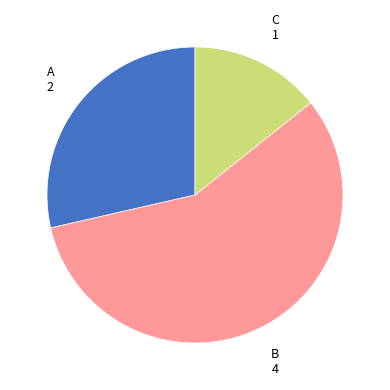

Does any single category account for the majority?

Yes